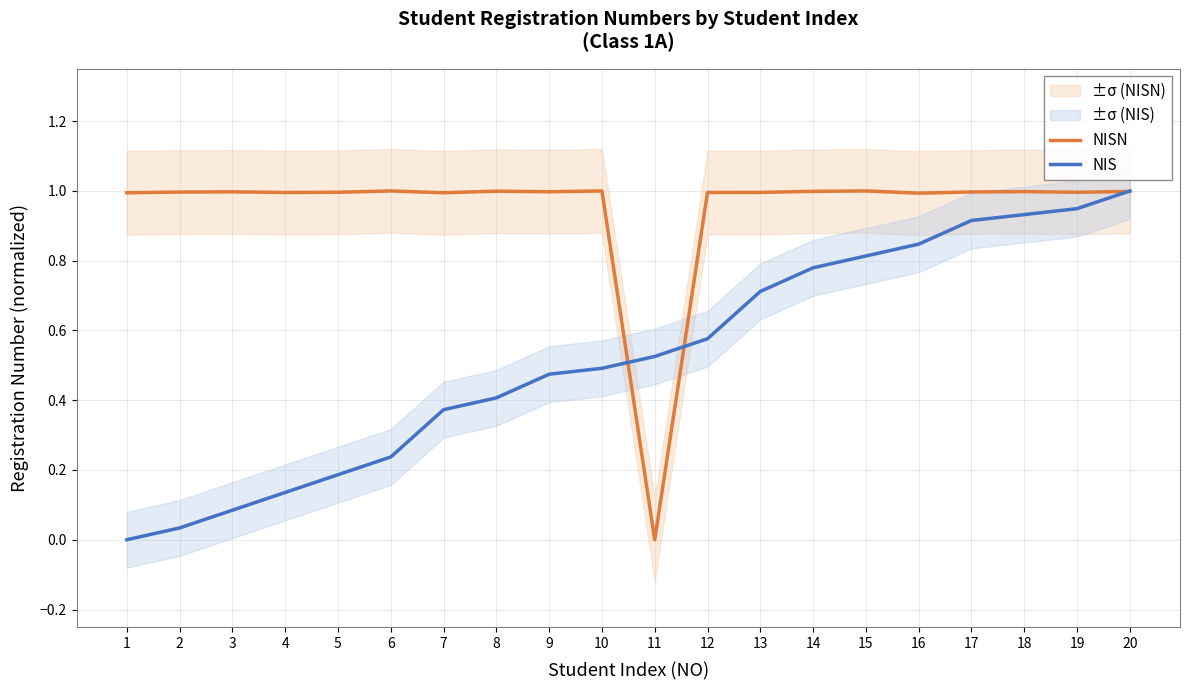

Reading left to right, extract all data points from this chart.

NISN: 1.0	1.0	1.0	1.0	1.0	1.0	1.0	1.0	1.0	1.0	0.0	1.0	1.0	1.0	1.0	1.0	1.0	1.0	1.0	1.0
NIS: 0.0	0.0	0.1	0.1	0.2	0.2	0.4	0.4	0.5	0.5	0.5	0.6	0.7	0.8	0.8	0.8	0.9	0.9	0.9	1.0